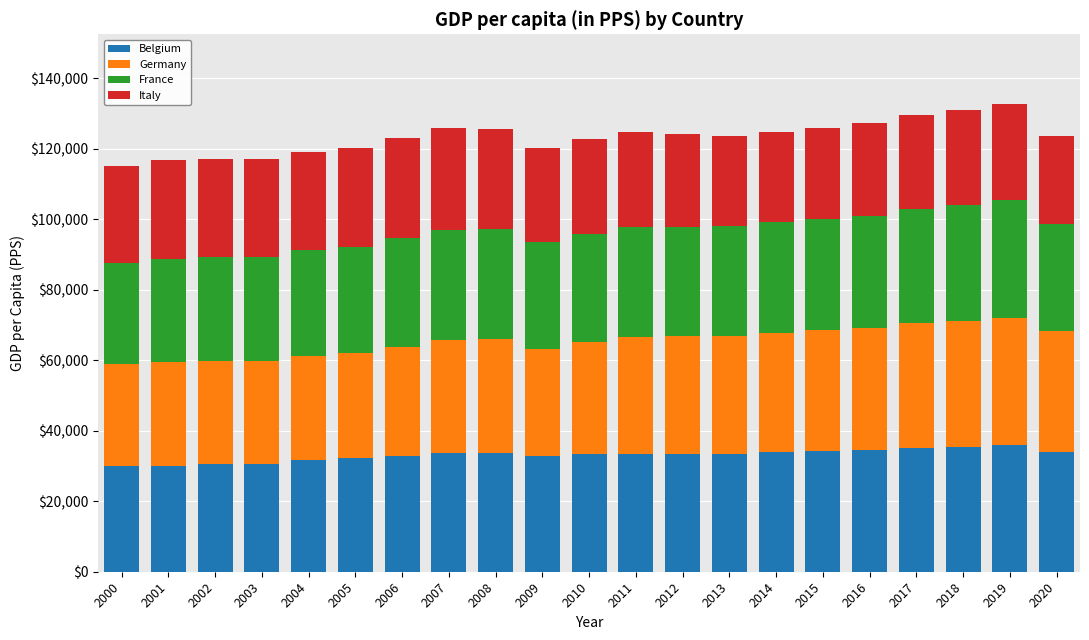

What is the total value across all series at 2007?

125820